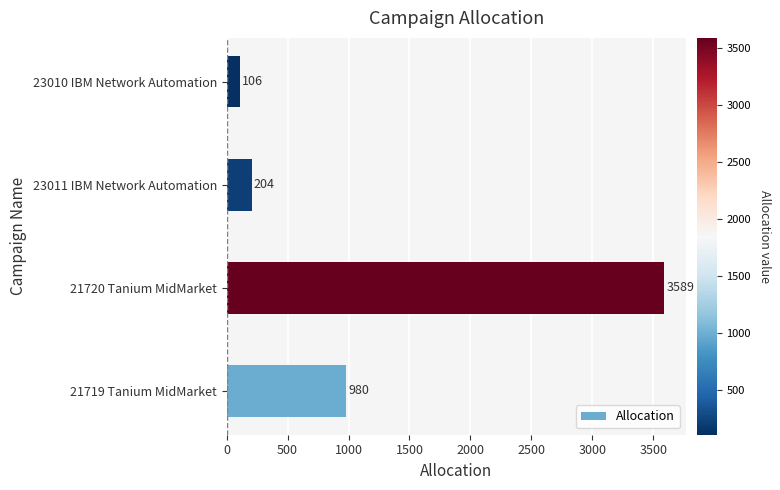

Which category has the lowest value across all series?

23010 IBM Network Automation